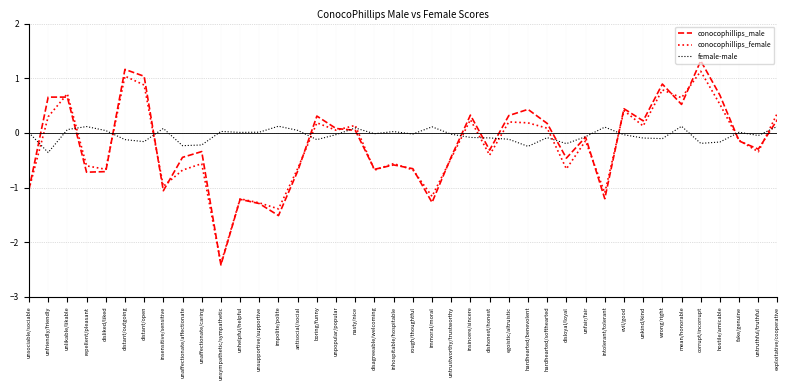

What is the difference between the highest and lowest values at wrong/right?

1.0